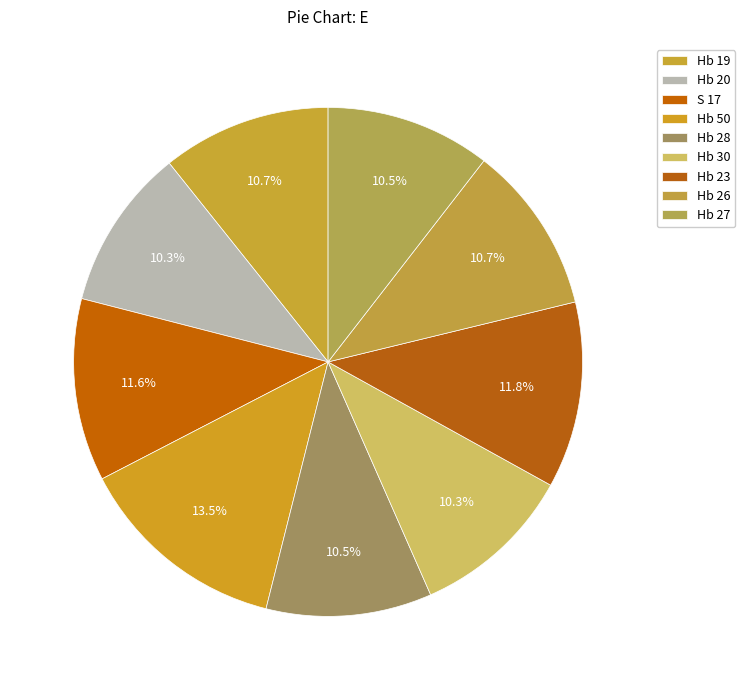

What percentage is the Hb 30 slice, to the nearest percent?

10%